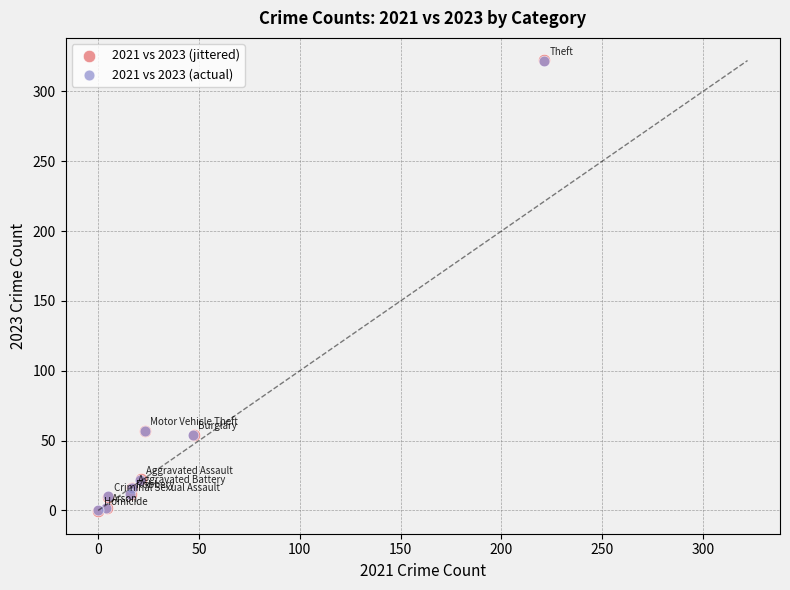

Which series has the largest Y range (max minus min)?

2021 vs 2023 (jittered)